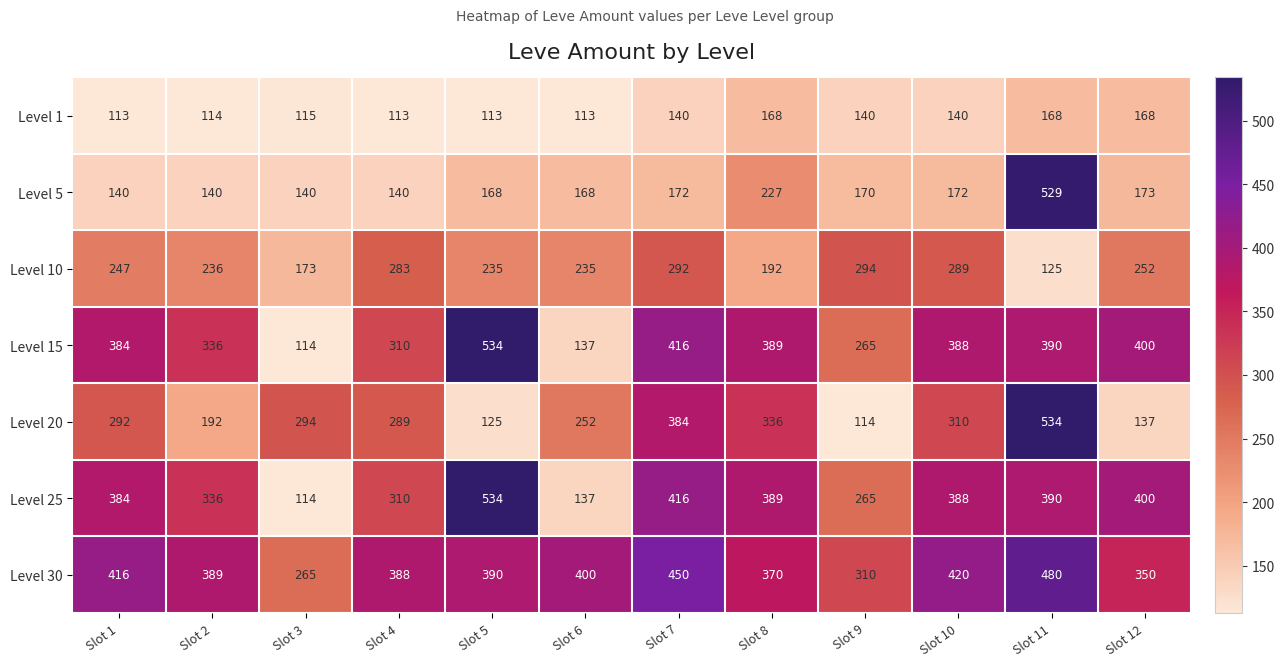

What is the difference between the maximum and minimum values in the Level 15 series?

420